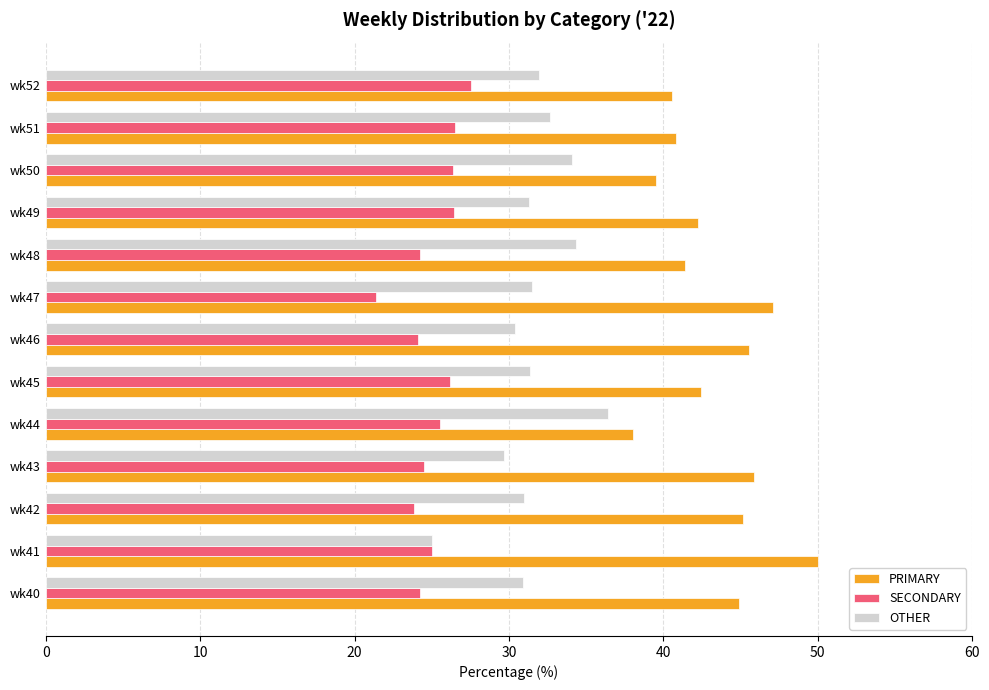

Is it true that SECONDARY equals 8.0 at wk49?

False